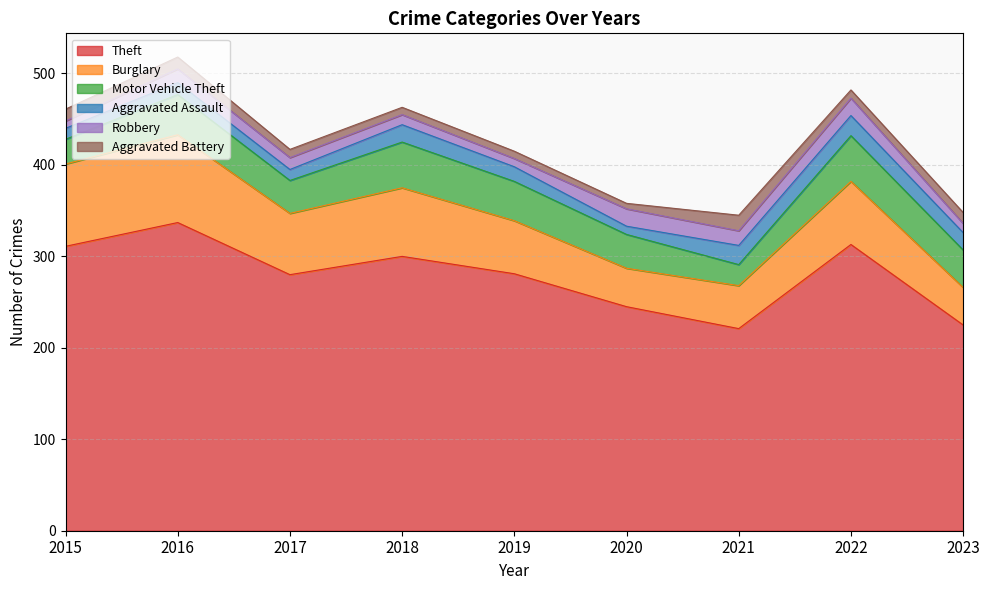

Which has a higher value, 2015 or 2020?

2015